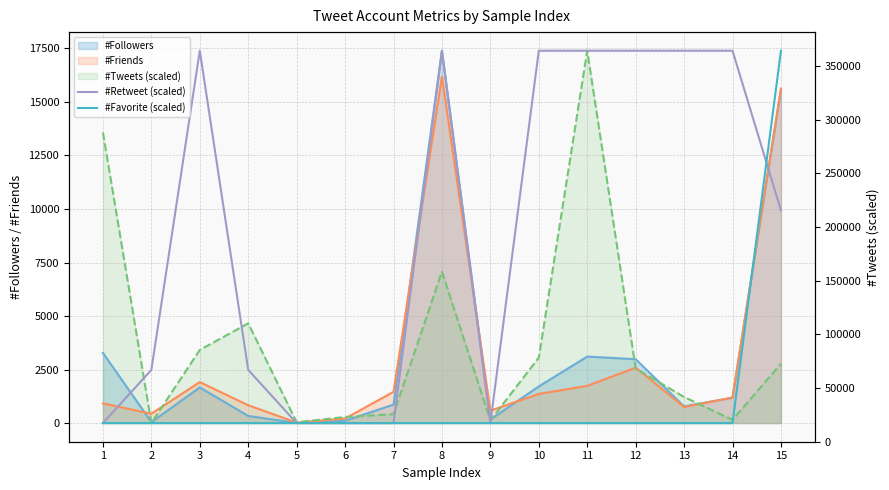

Between which two adjacent categories do #Favorite (scaled) and #Retweet (scaled) first intersect?

14 and 15